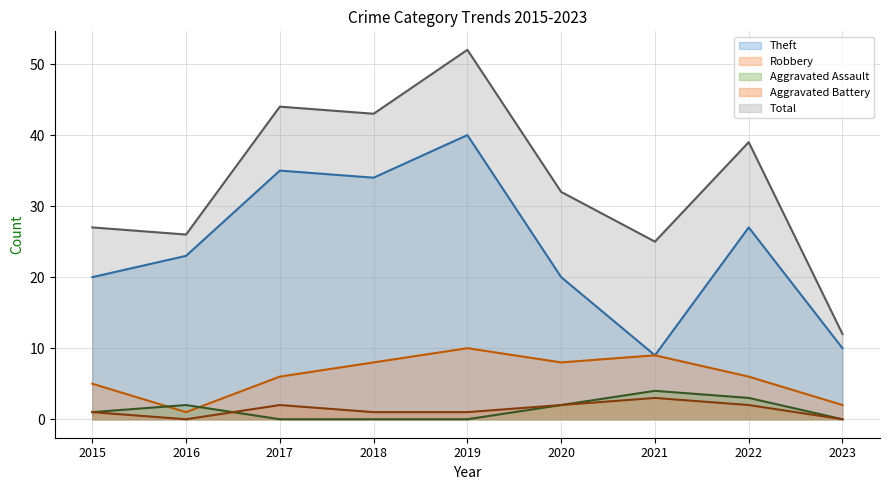

At which label is Total closest to 32?

2020